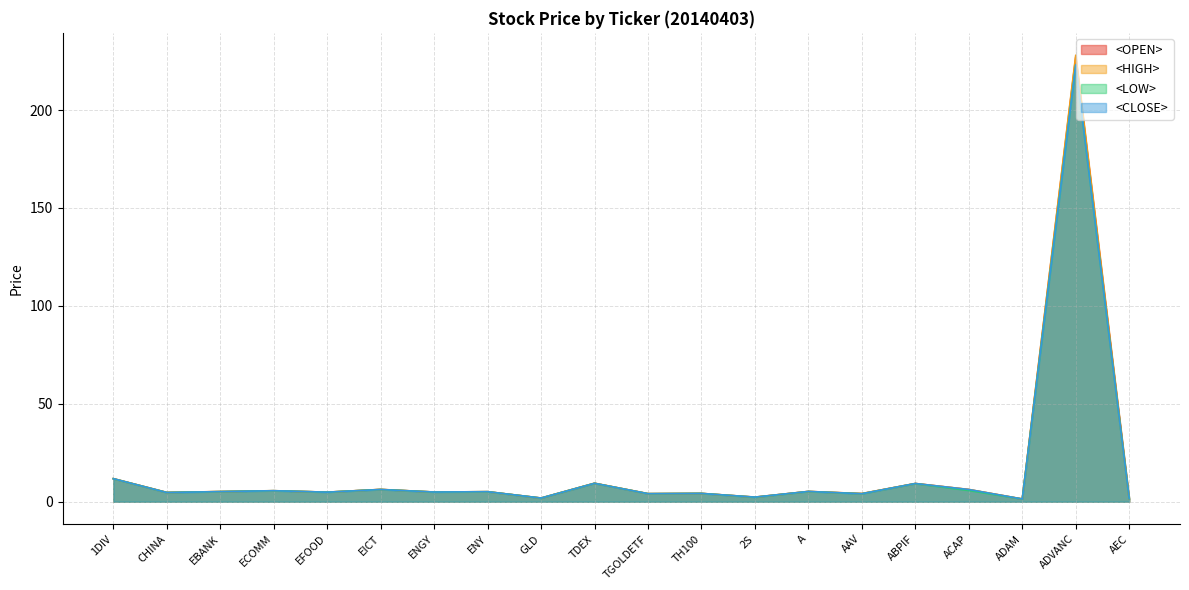

How many data points in <LOW> are above 5?

10